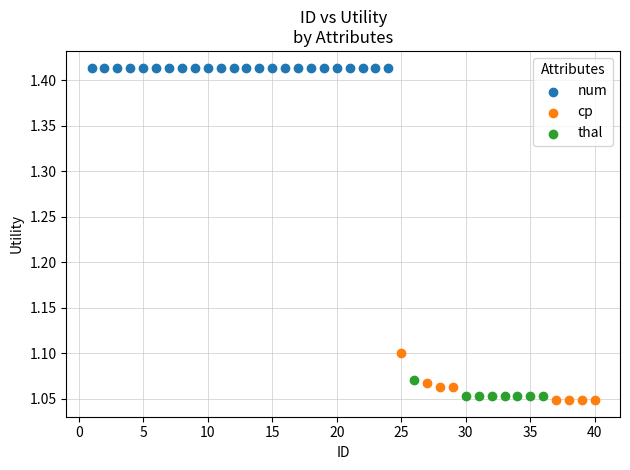

Which series reaches the maximum Y coordinate?

num